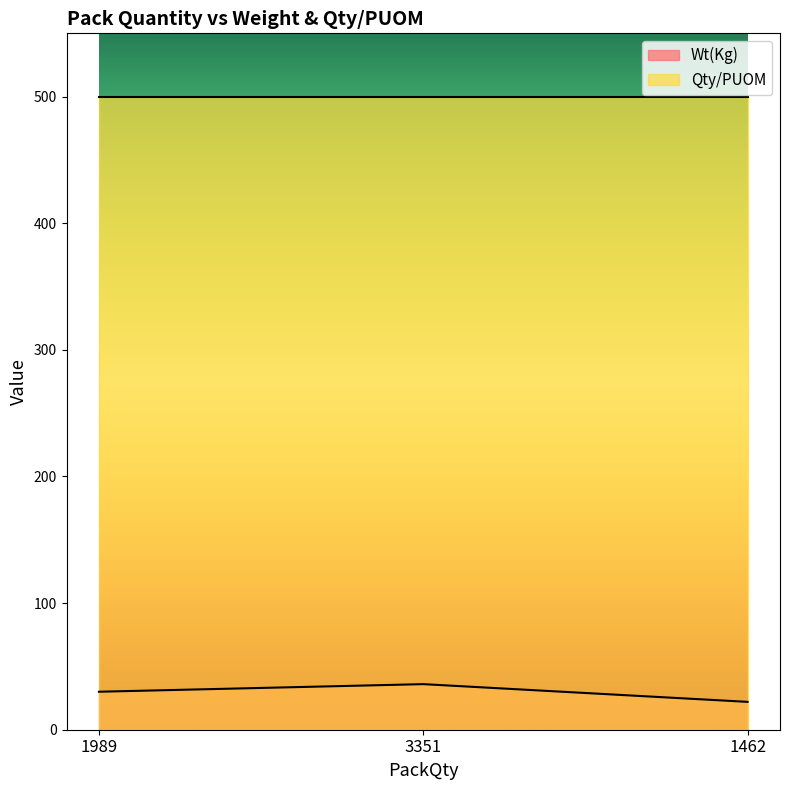

What is the difference between the maximum and second lowest values?

6